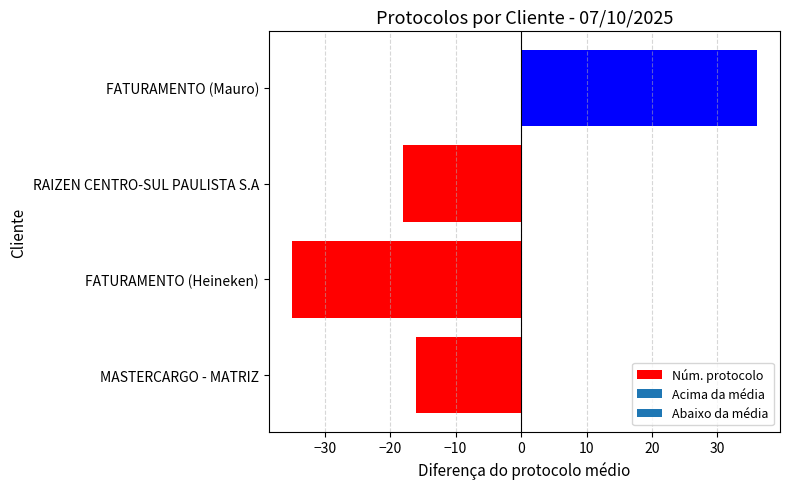

What is the difference between the maximum and minimum values?

71